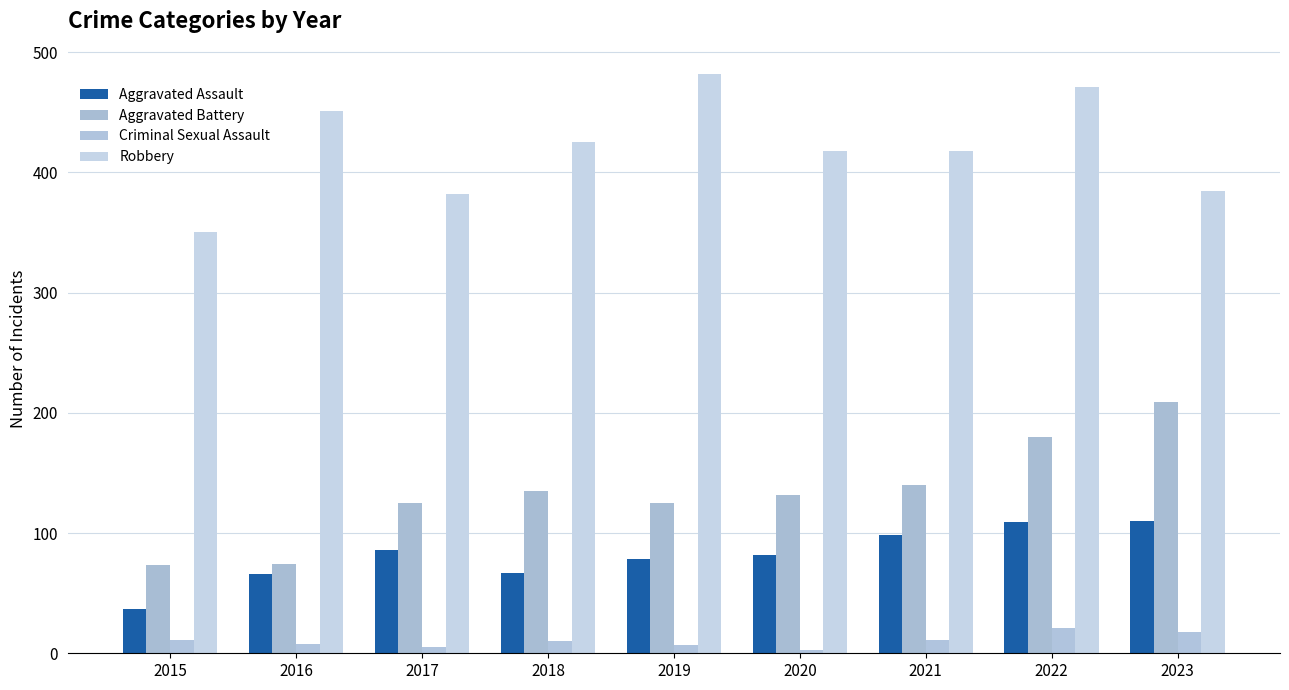

Between 2017 and 2016, which is larger?

2017